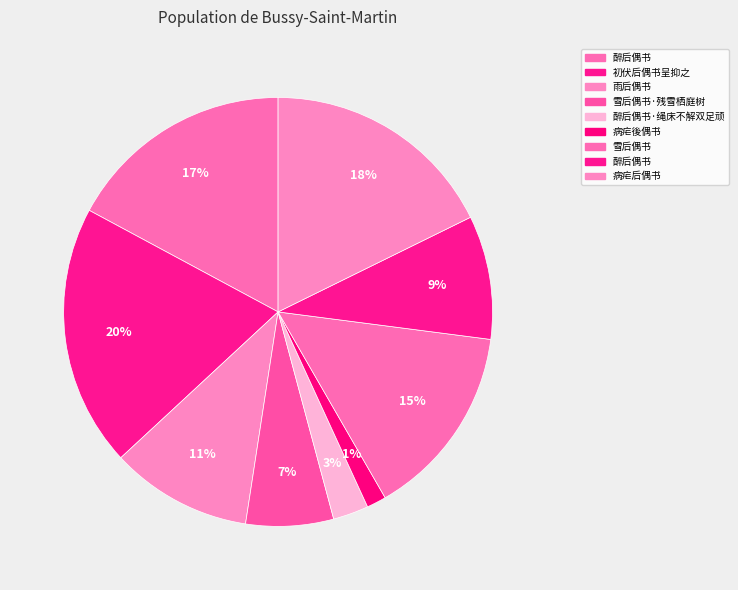

Rank the categories by value from highest to lowest.

初伏后偶书呈抑之, 病疟后偶书, 醉后偶书, 雪后偶书, 雨后偶书, 醉后偶书, 雪后偶书·残雪栖庭树, 醉后偶书·绳床不解双足顽, 病疟後偶书